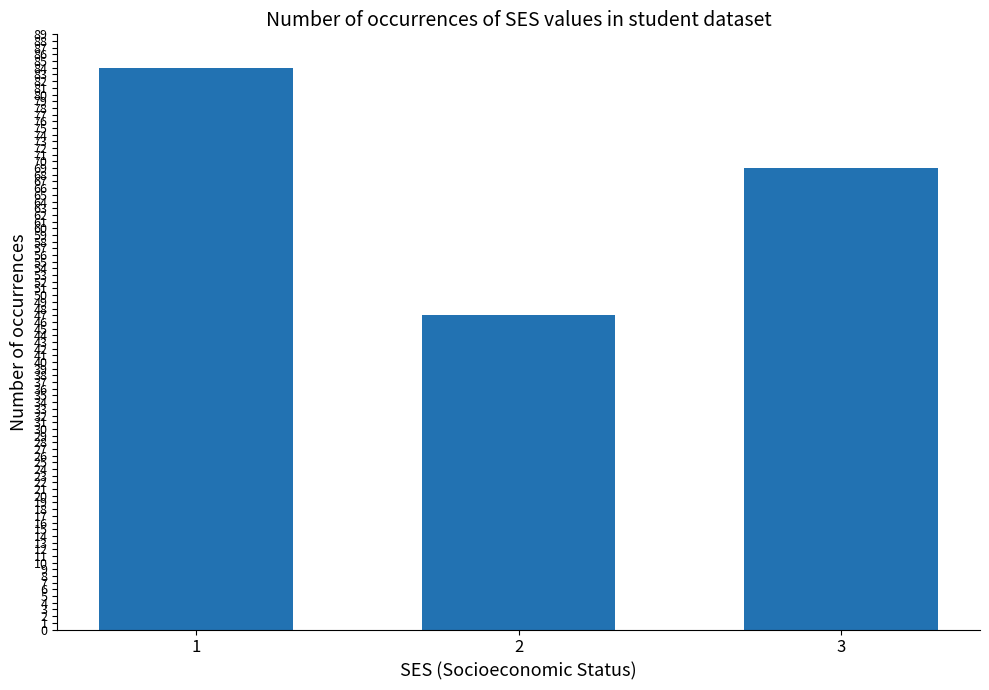

List the labels in order of value, largest first.

1, 3, 2